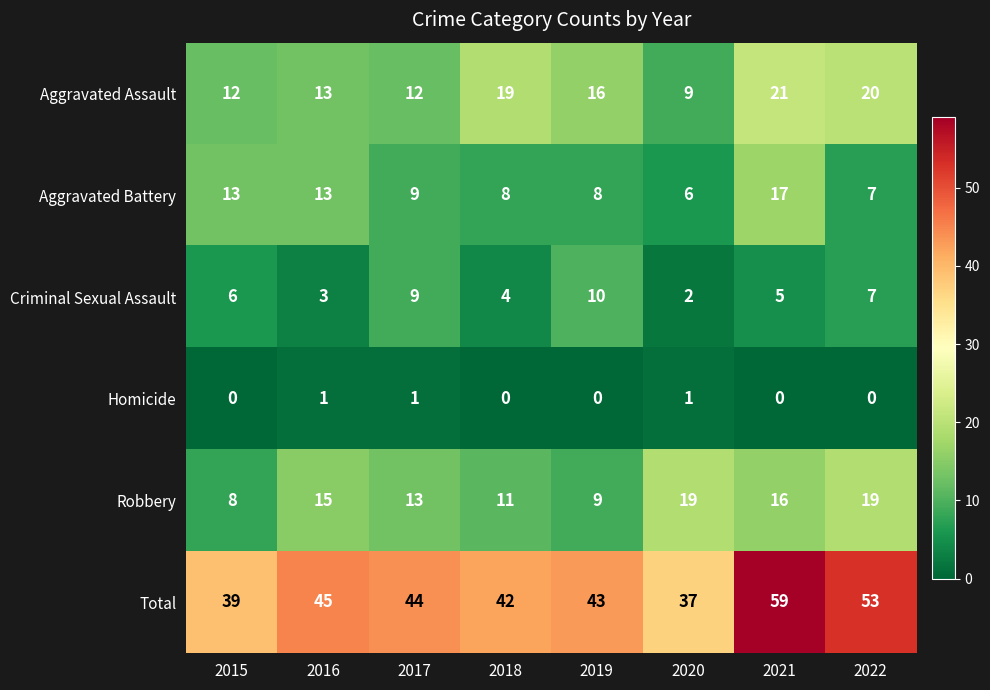

How many values in Homicide are above zero?

3